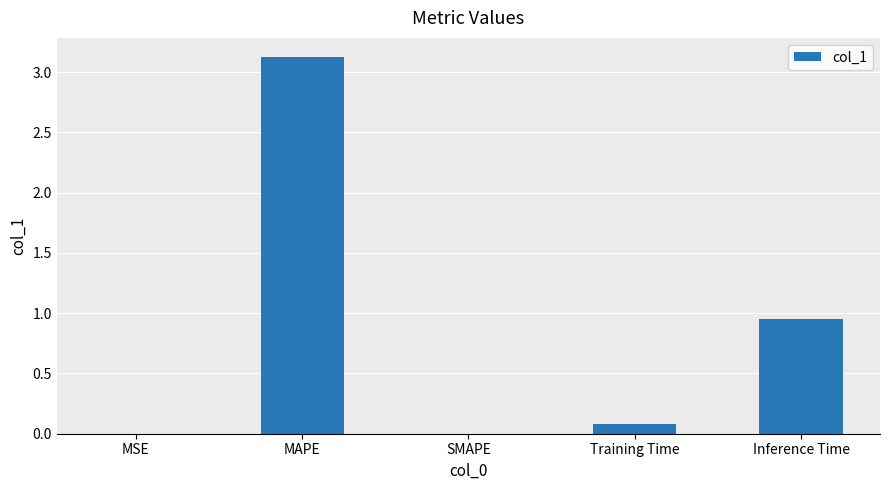

What is the ratio of the value at Inference Time to the value at MAPE?

0.3